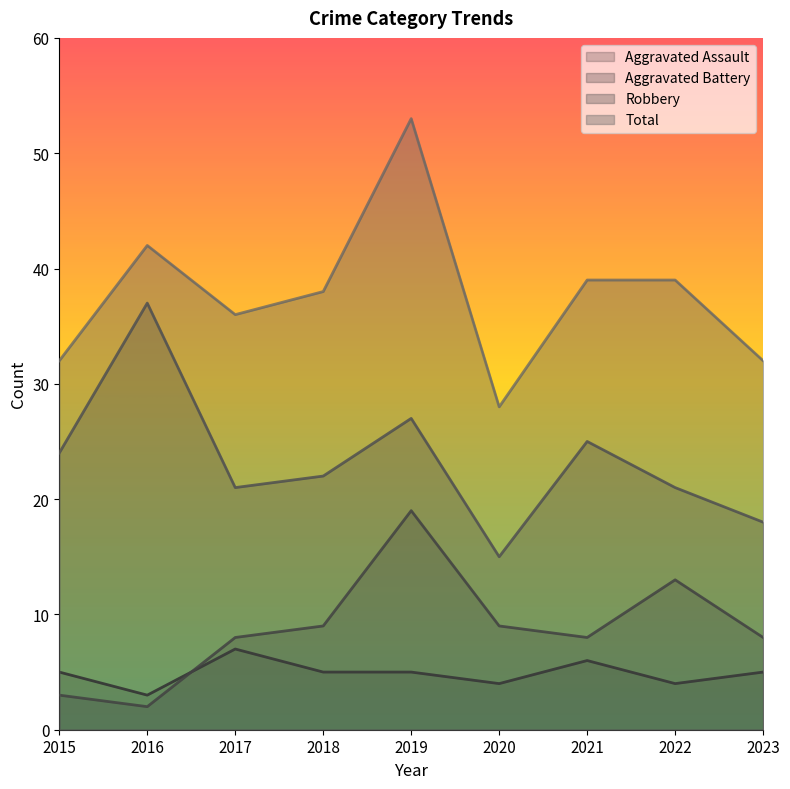

At which label does Total first exceed 38?

2016